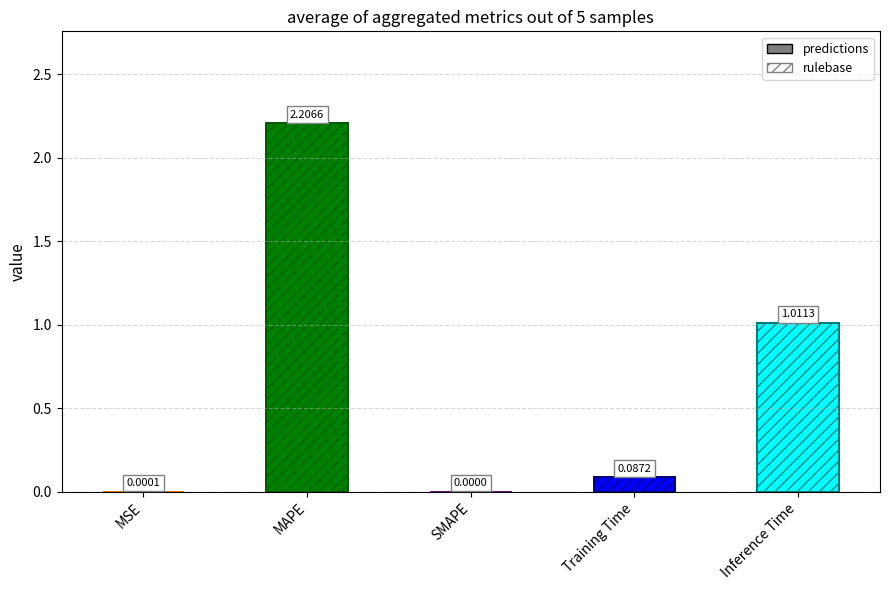

What is the label of the 2nd bar from the right?

Training Time